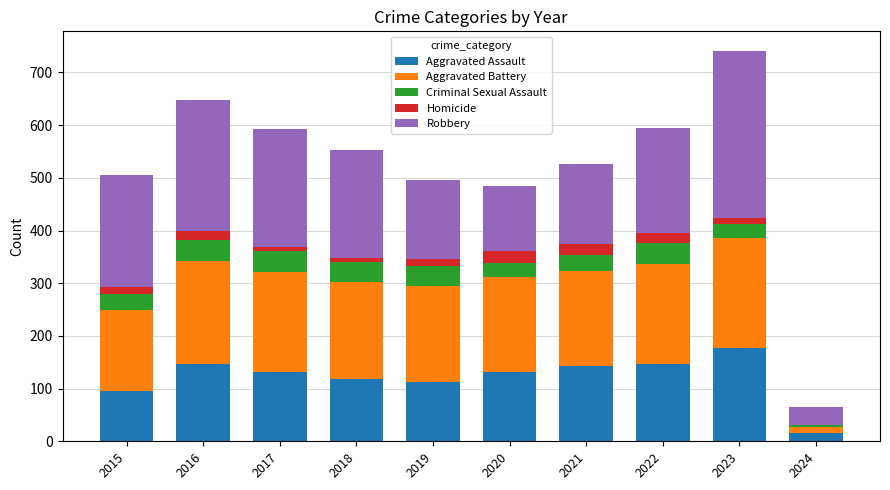

What is the highest value of the Aggravated Assault series?

177